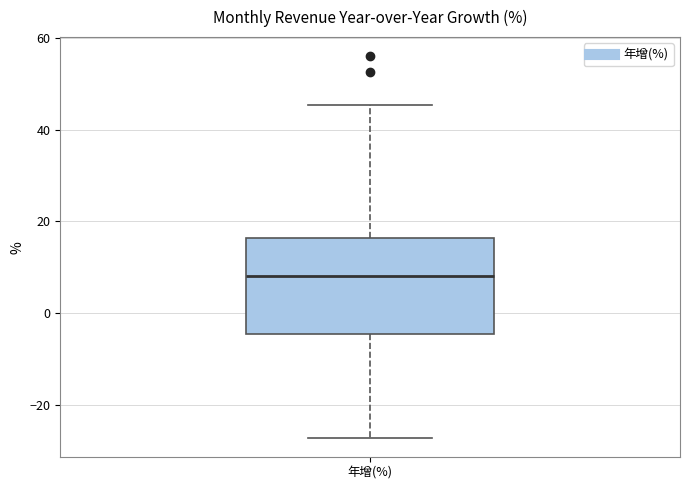

Read this box plot against the y-axis: the position of the median line, the range covered by the box, and the ends of both whiskers. The values are not printed on the chart, so give them approximately, as read against the axis.

median 8, box -4 to 16, whiskers -28 to 46